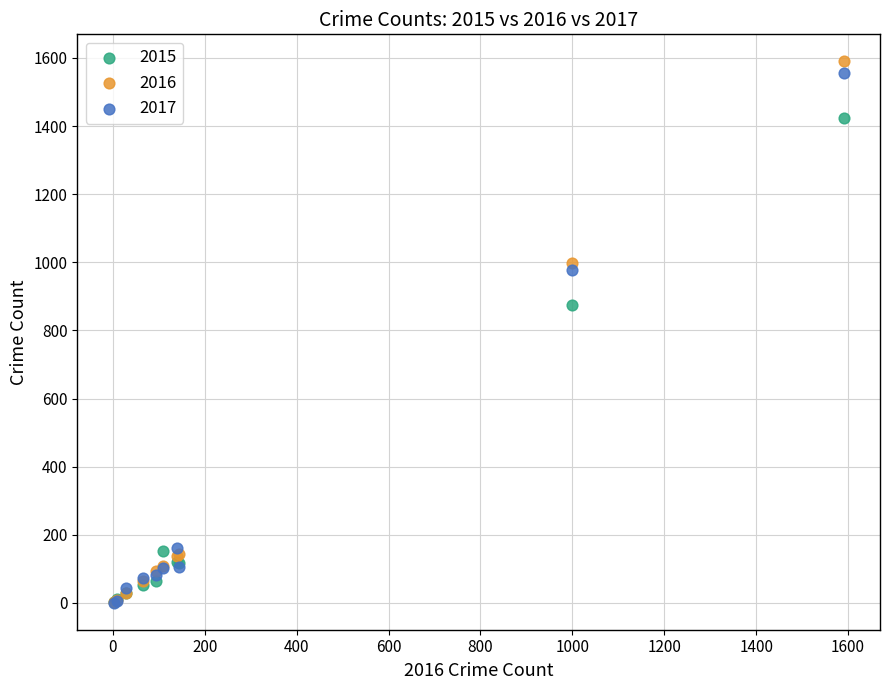

In the 2017 series, what Y value is closest to 778?

979